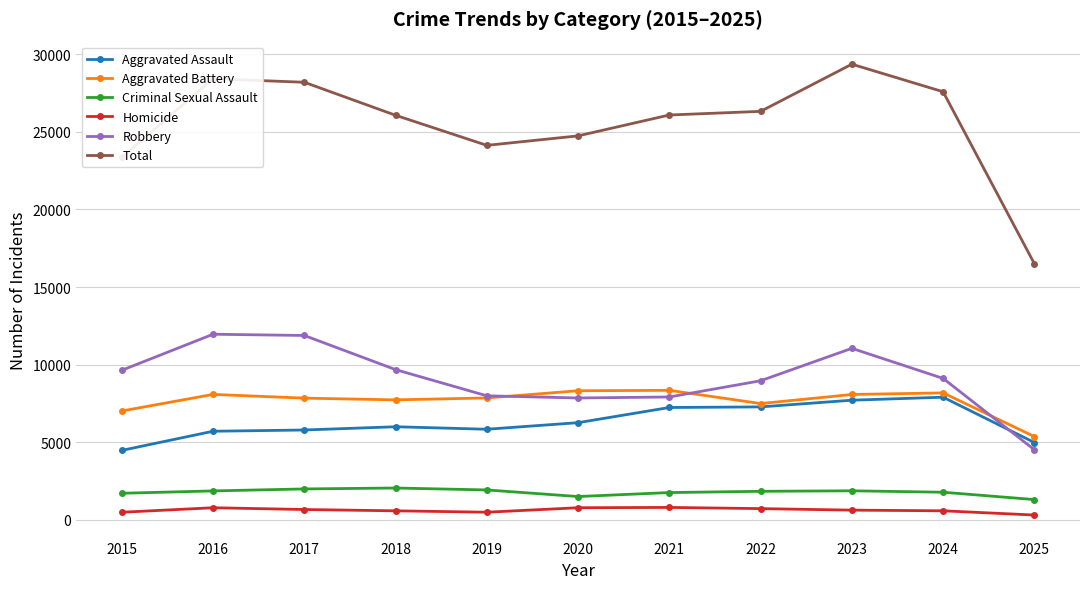

Does the chart have visible grid lines?

Yes